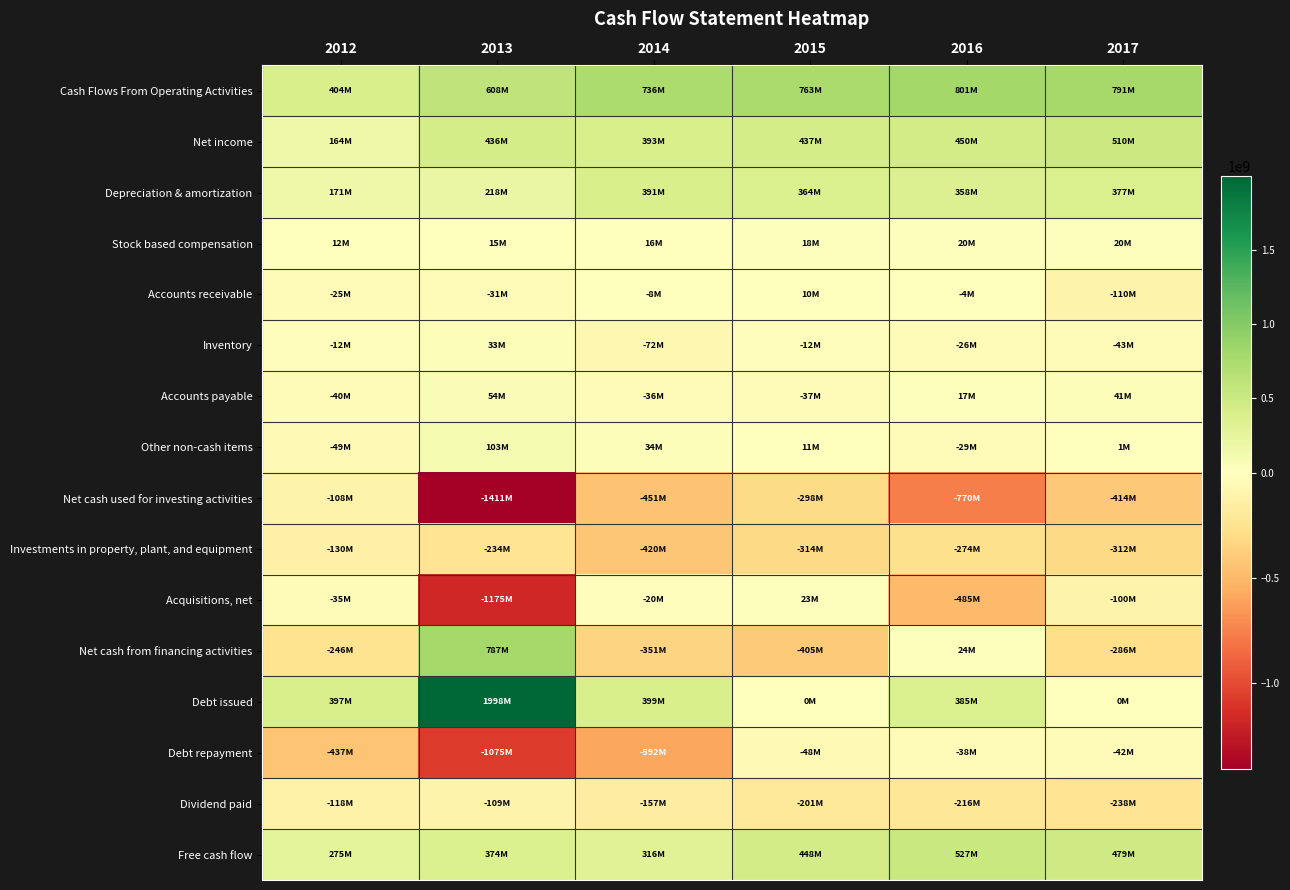

Between 2013 and 2016, which series saw the biggest shift?

Debt issued